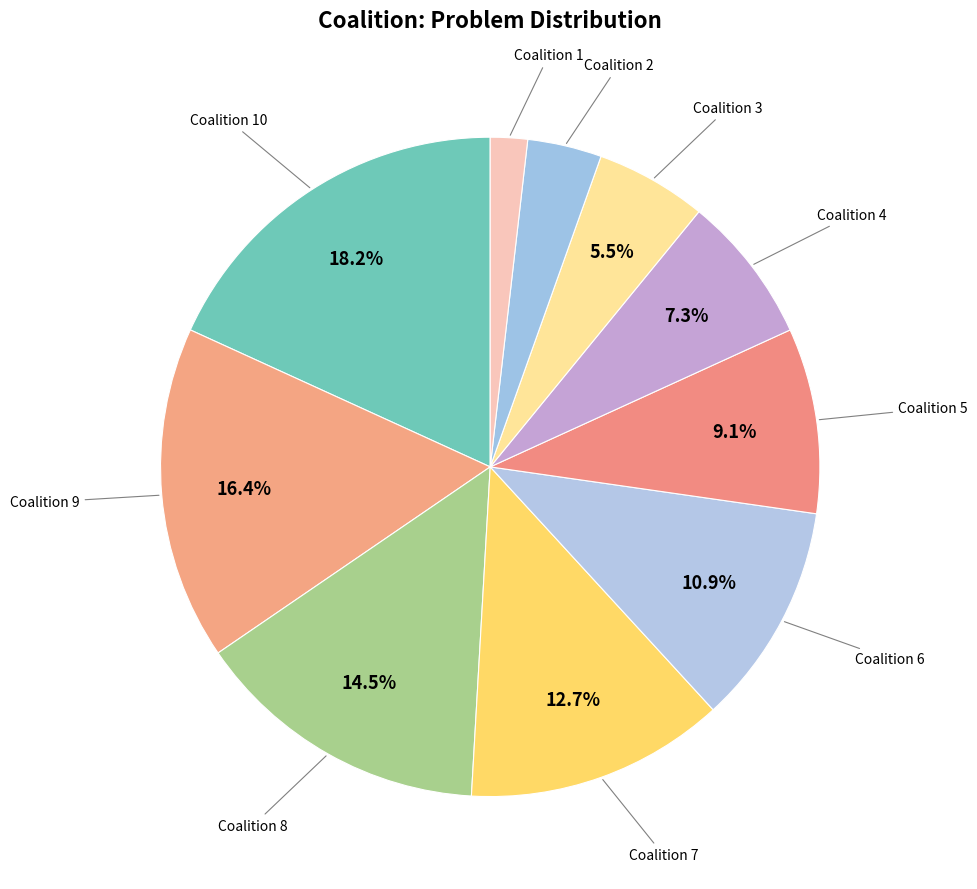

How many segments does this pie chart have?

10